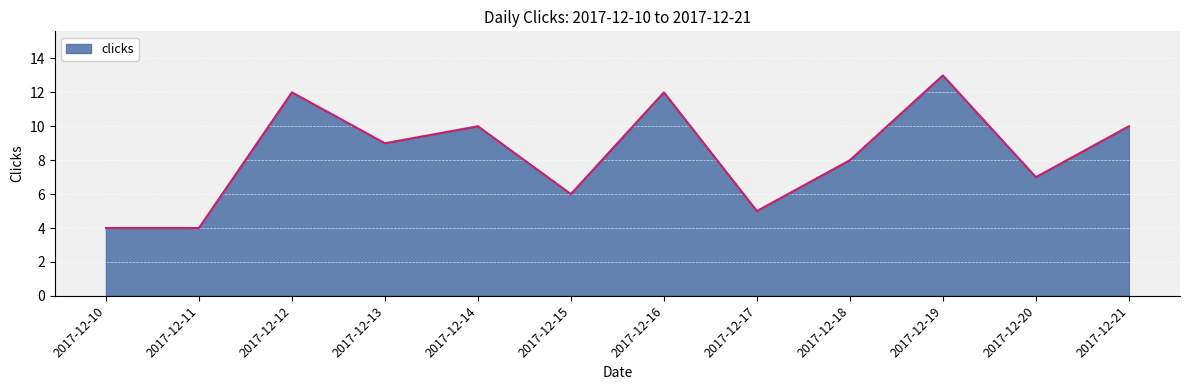

Where is the first local maximum?

2017-12-12